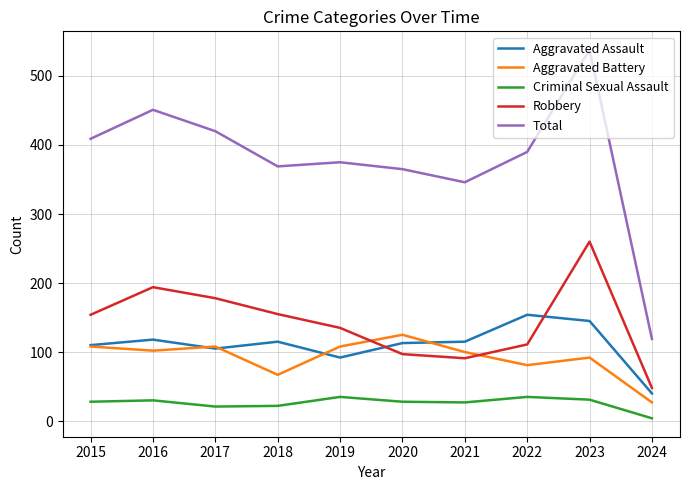

What is the difference between the Aggravated Assault values at 2020 and 2019?

21